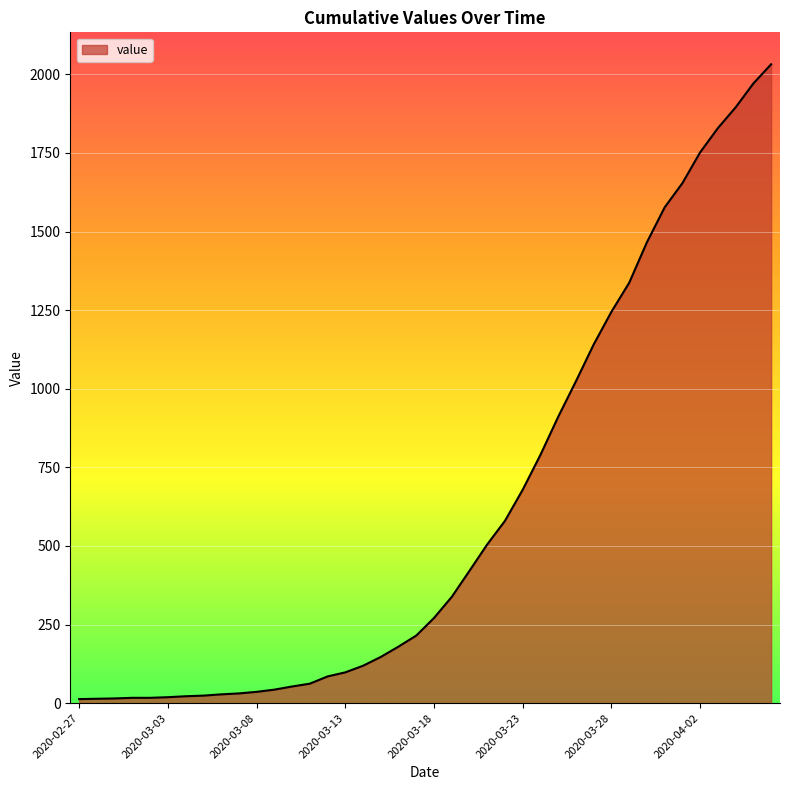

What is the sum of all values?

24656